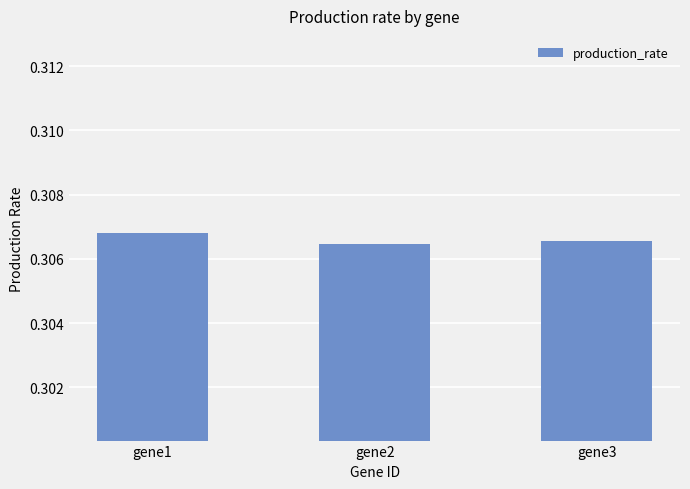

How many values are between 0 and 1?

3